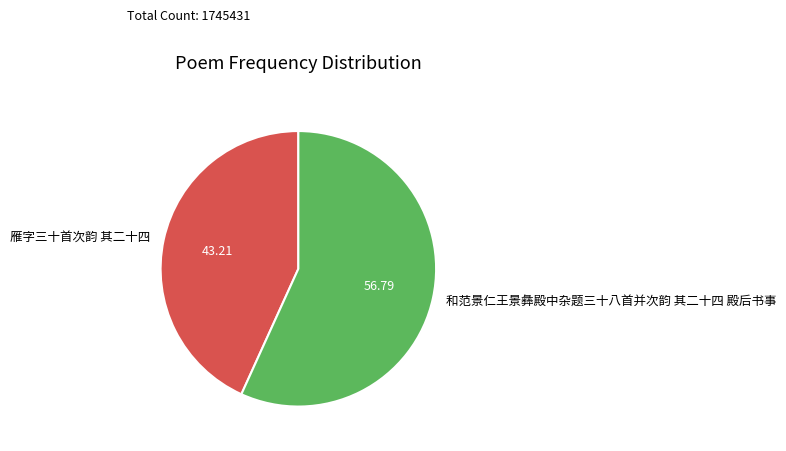

Does 雁字三十首次韵 其二十四 account for over 50% of the chart?

No